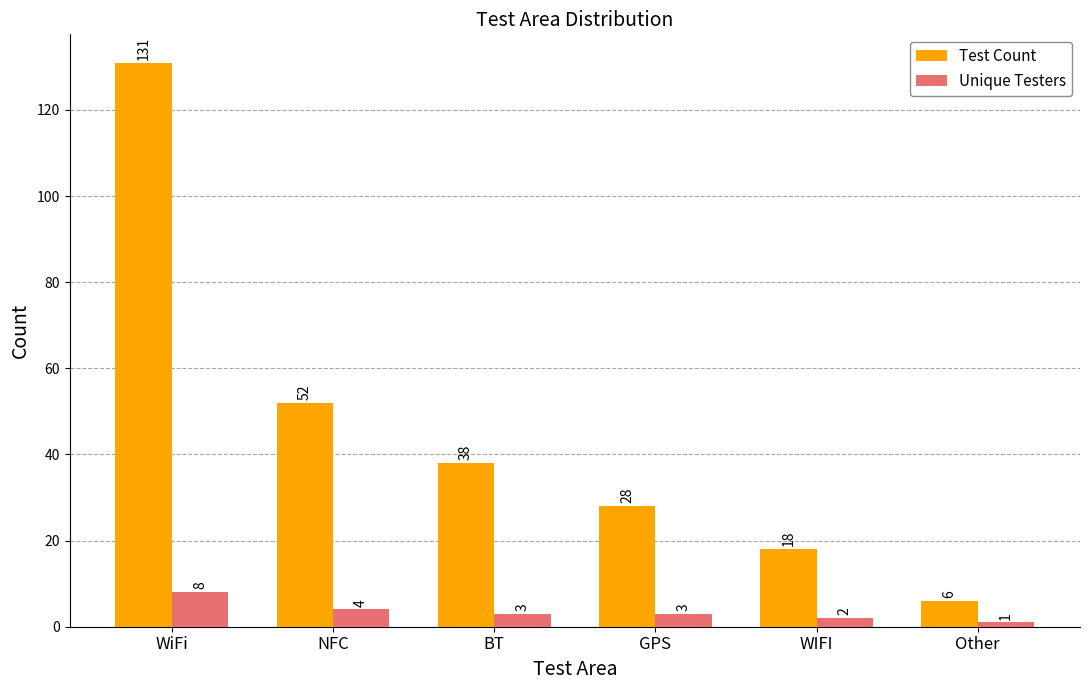

Where does the Unique Testers series first go above 3?

WiFi